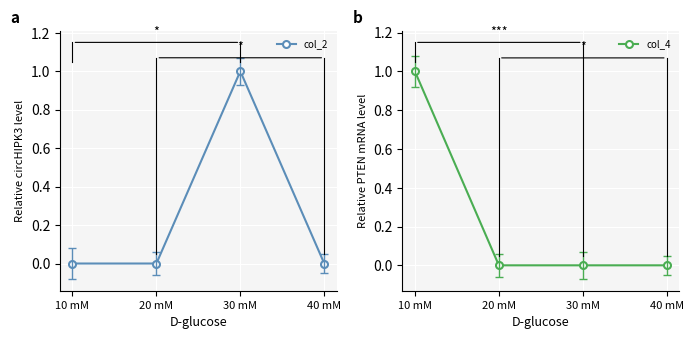

Which series has the widest spread of values?

col_2